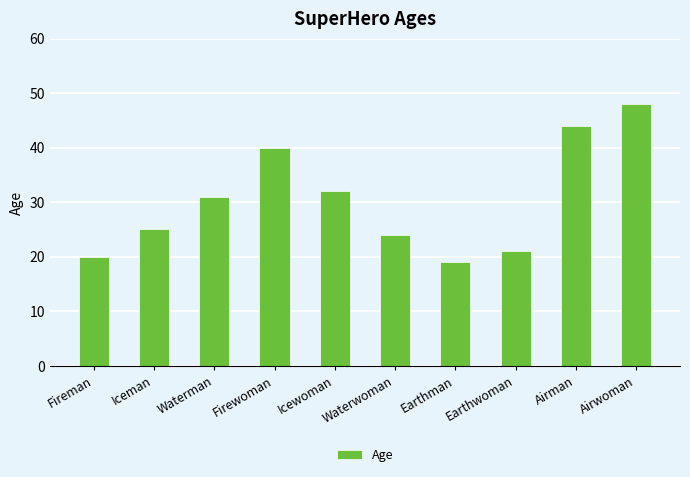

Does the chart contain stacked bars?

No